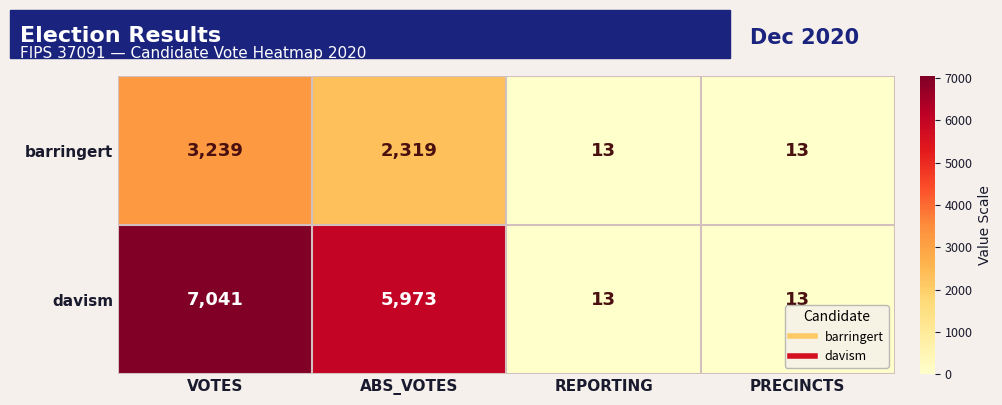

At which category is the sum across all series the highest?

VOTES